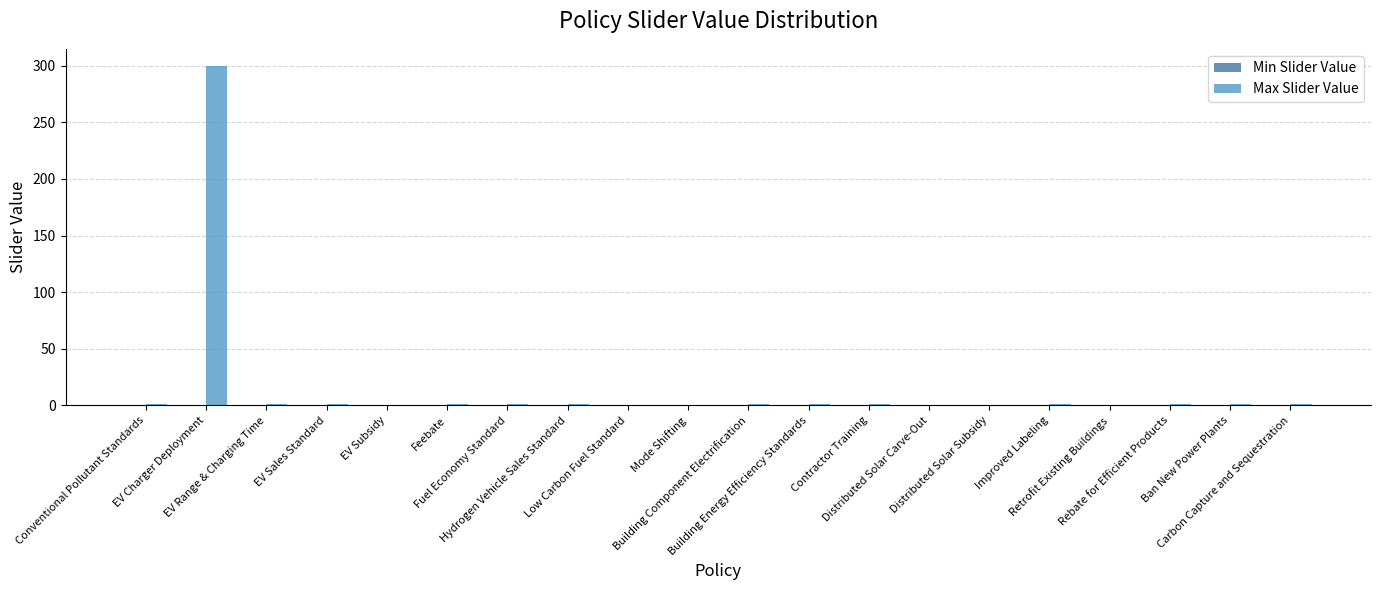

What is the maximum value shown in the chart?

300.0